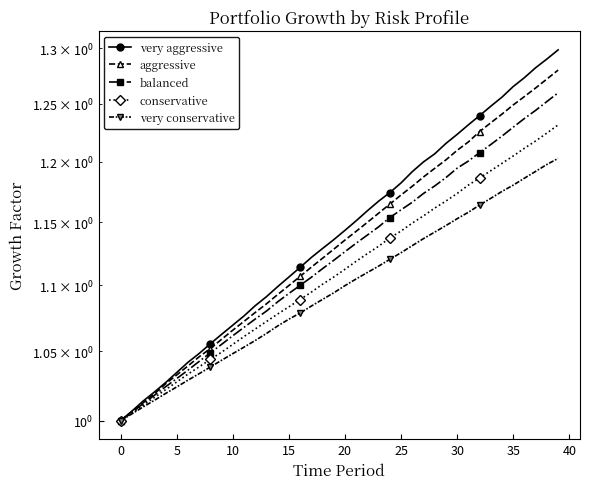

Which series has the largest total across all categories?

very aggressive